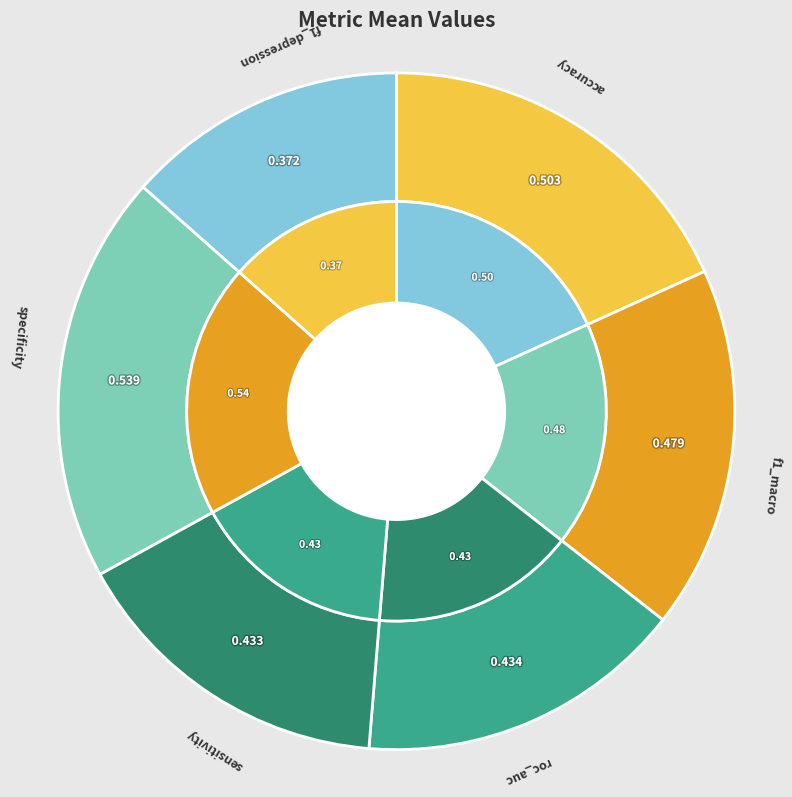

To the nearest percent, what is the difference between the largest and smallest slice percentages?

6%